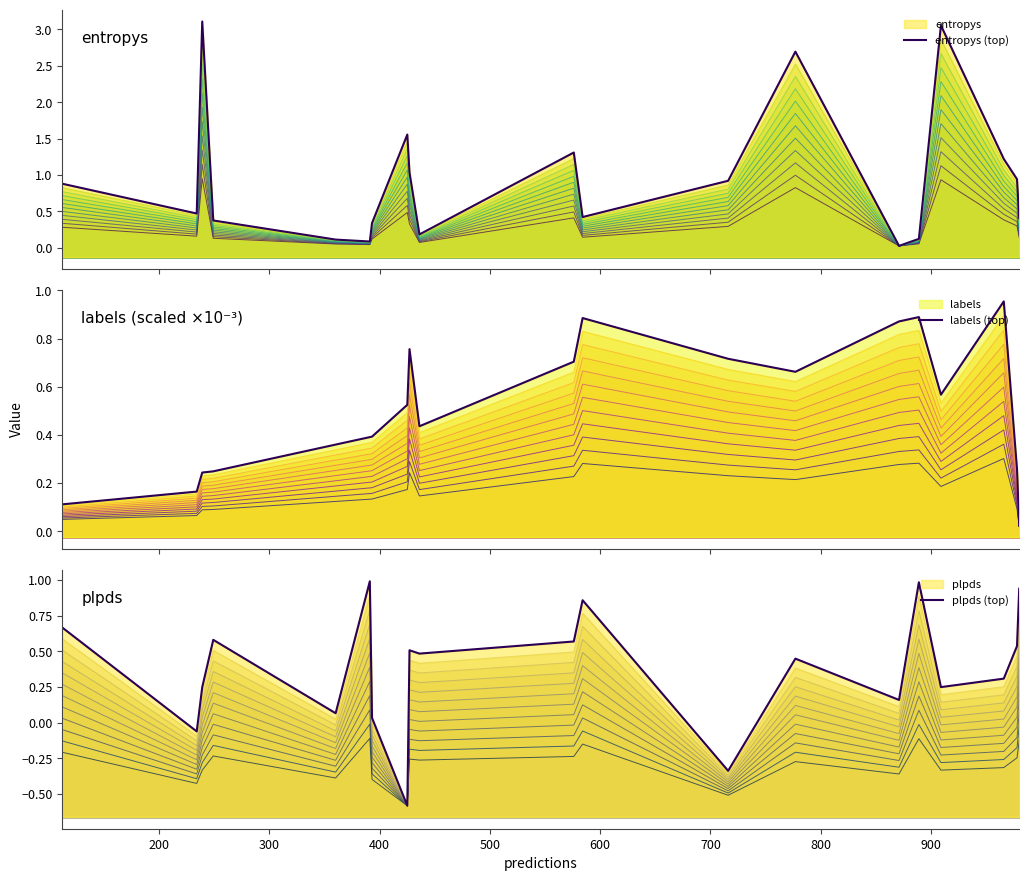

Does the chart display data point markers on the line(s)?

No